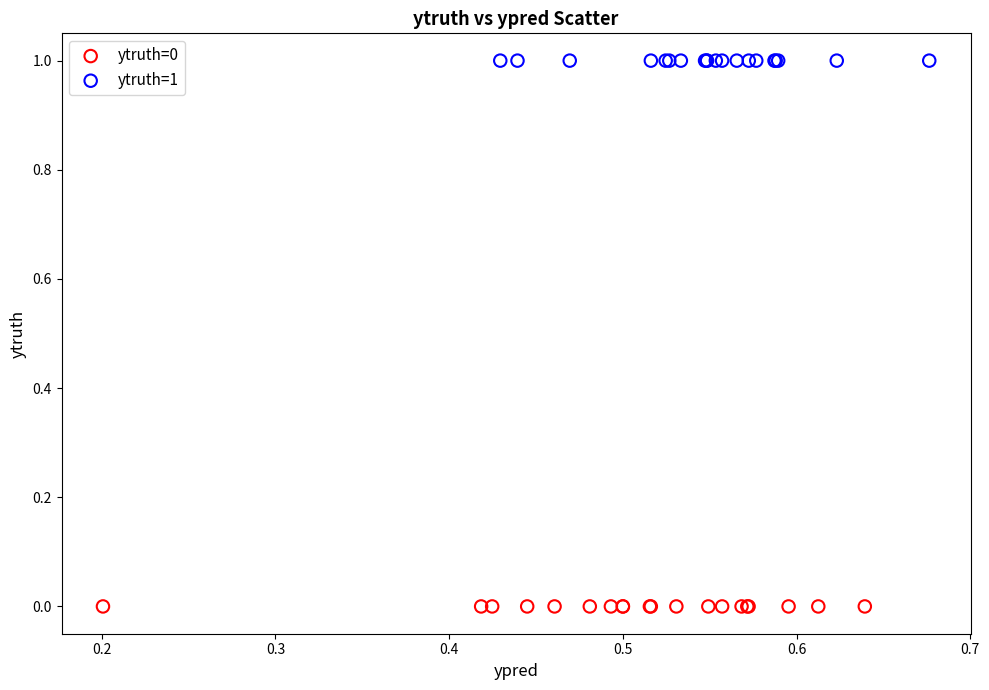

Which series contains the highest Y value?

ytruth=1